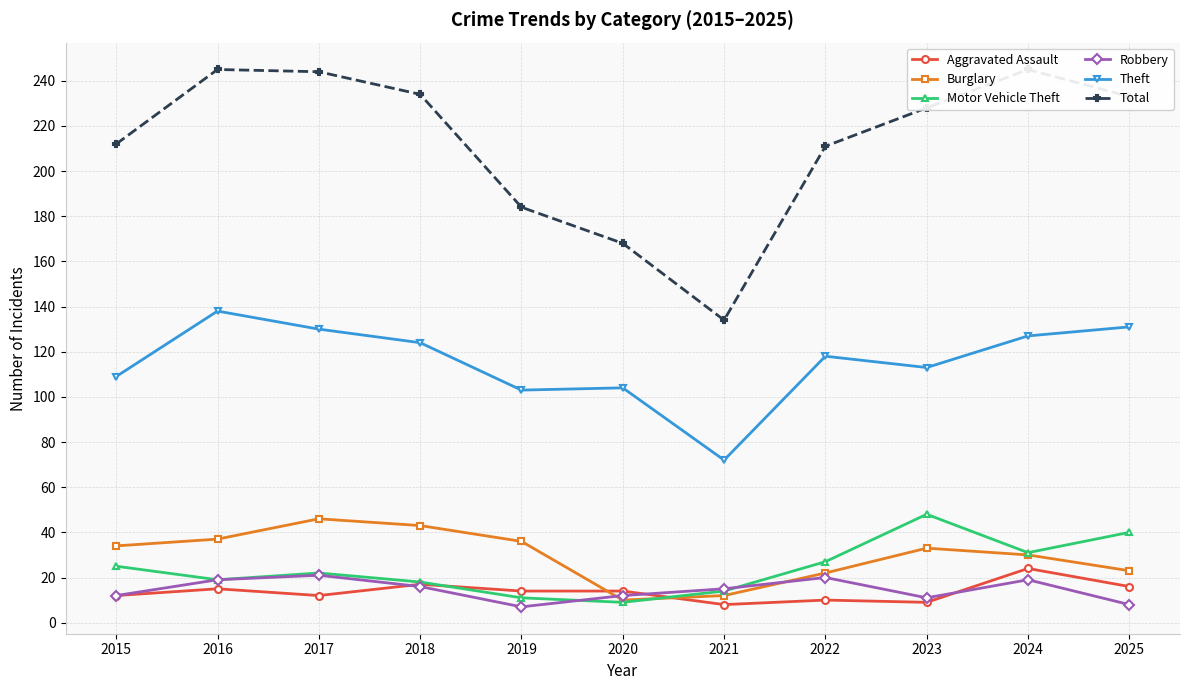

What are all the series names shown in the legend?

Aggravated Assault, Burglary, Motor Vehicle Theft, Robbery, Theft, Total